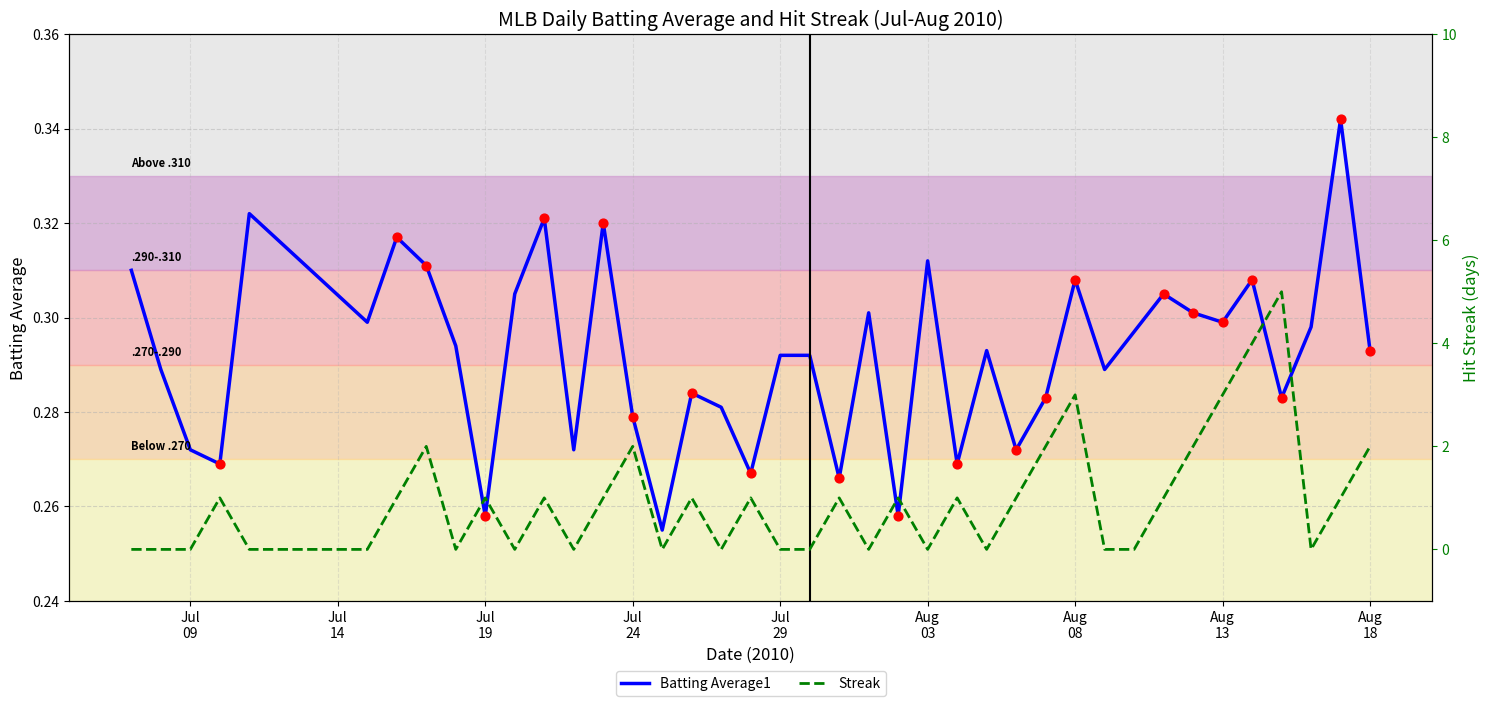

Which series has the widest spread of Y values?

Streak